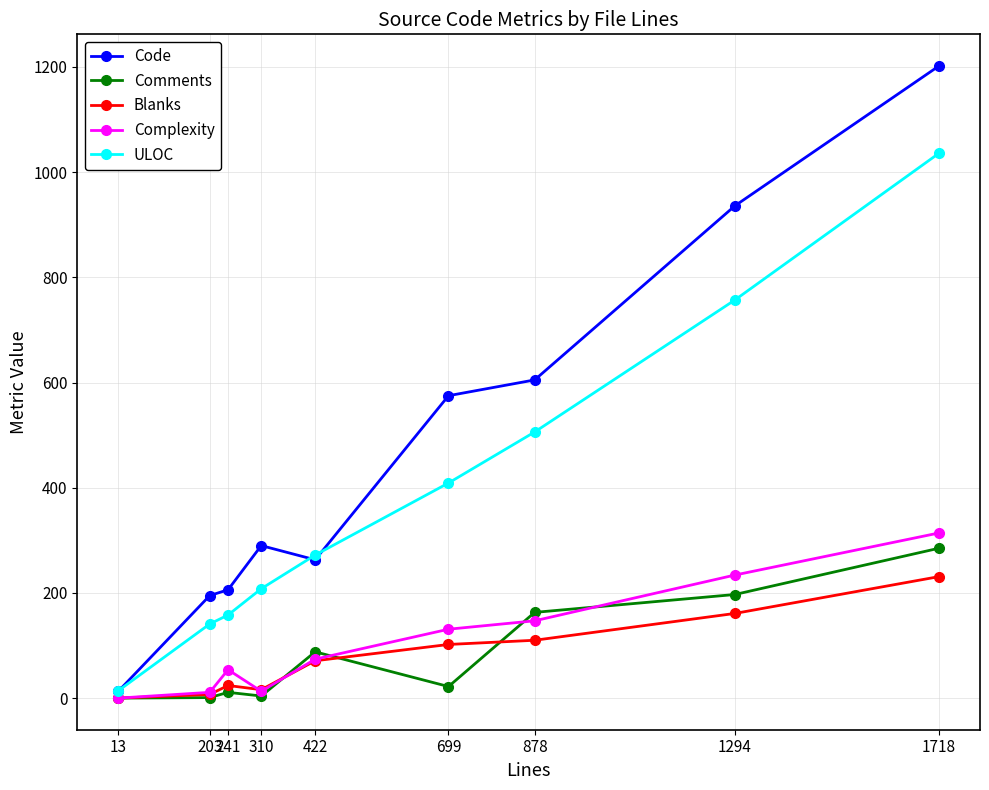

How many data points in Comments are less than 22?

4